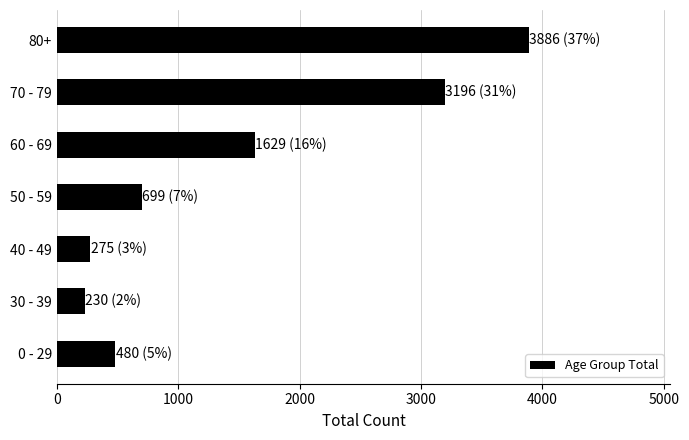

Reading top to bottom, what are all the values shown in this chart?

80+=3886	70 - 79=3196	60 - 69=1629	50 - 59=699	40 - 49=275	30 - 39=230	0 - 29=480